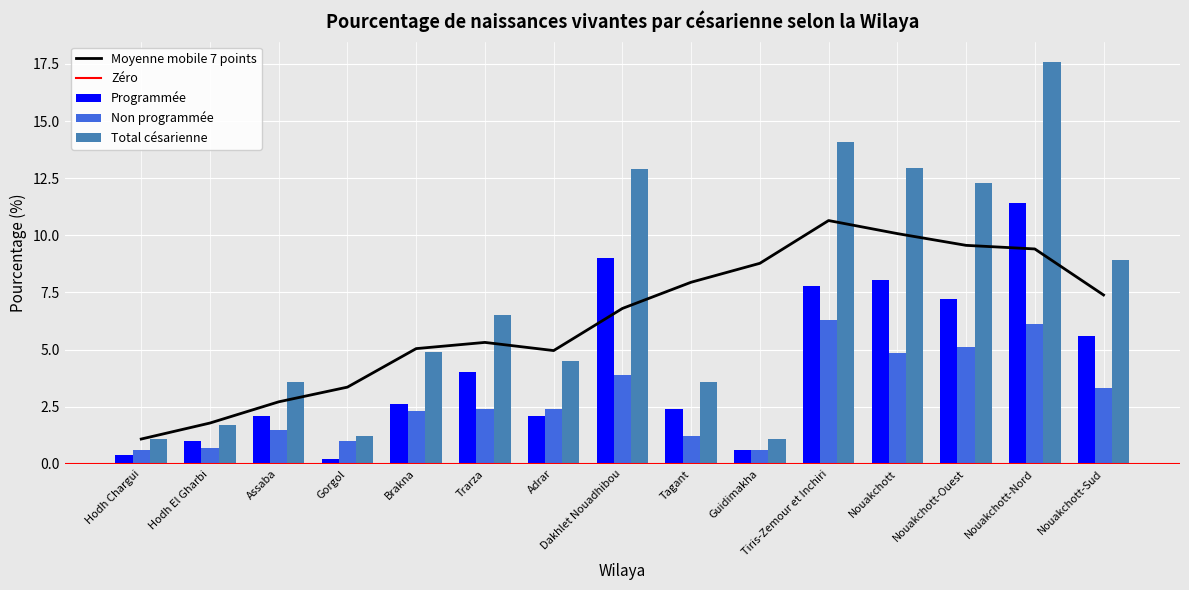

At which label does Programmée first exceed 2?

Assaba